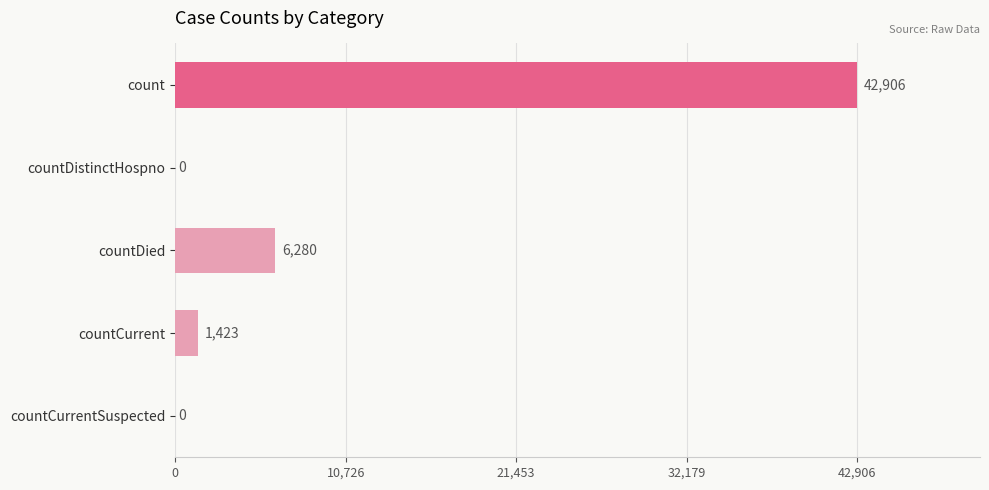

Which has a higher value, countCurrent or countDistinctHospno?

countCurrent